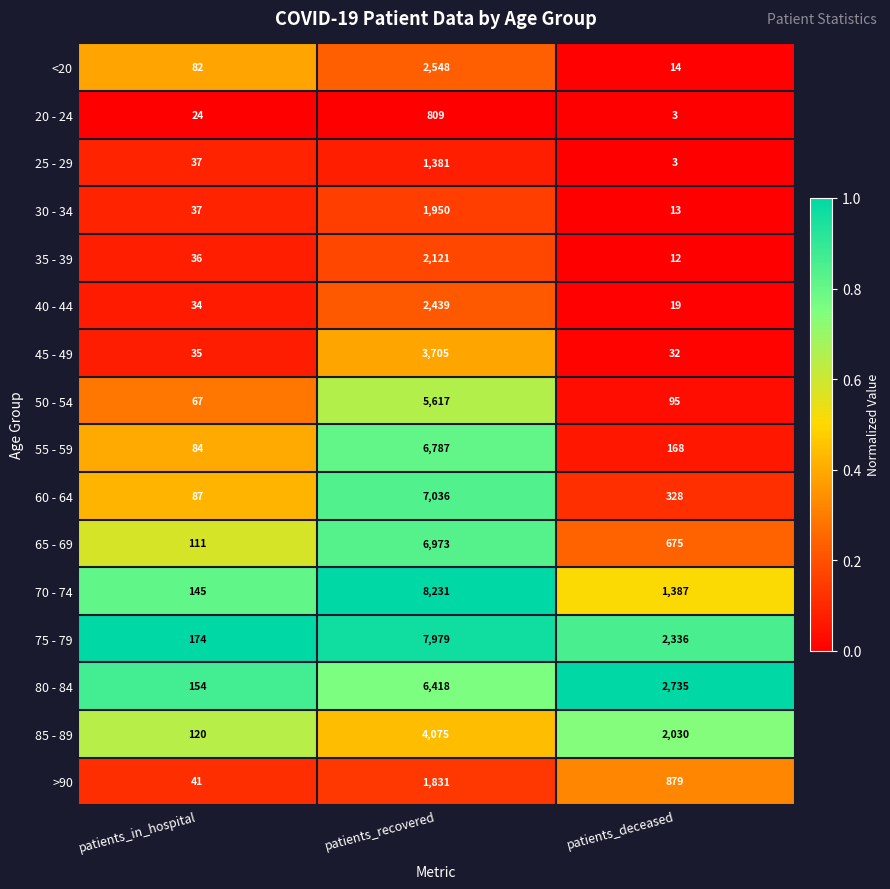

What is the difference between the maximum and minimum values in the 30 - 34 series?

1937